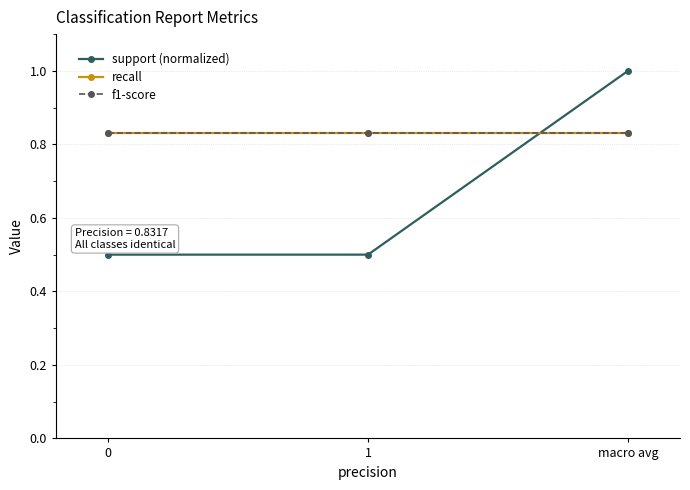

Does the chart have visible grid lines?

Yes